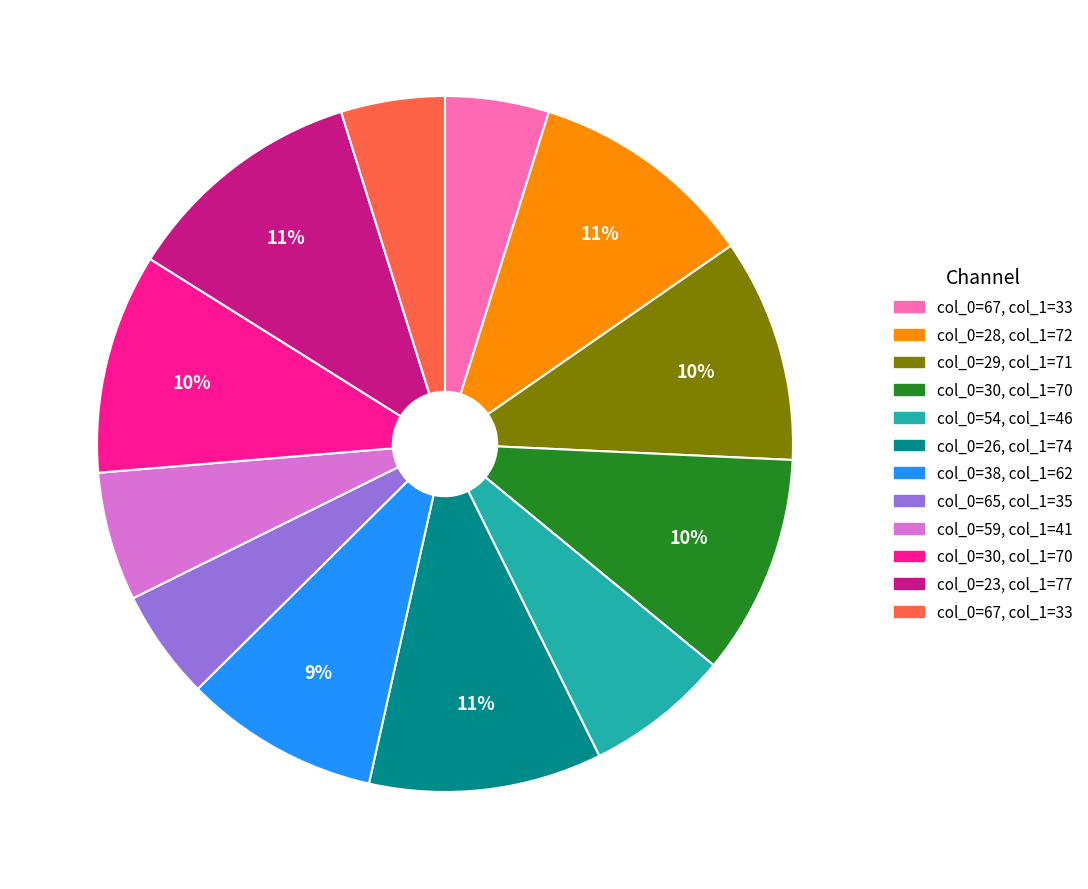

To the nearest percent, what is the average slice percentage?

8%